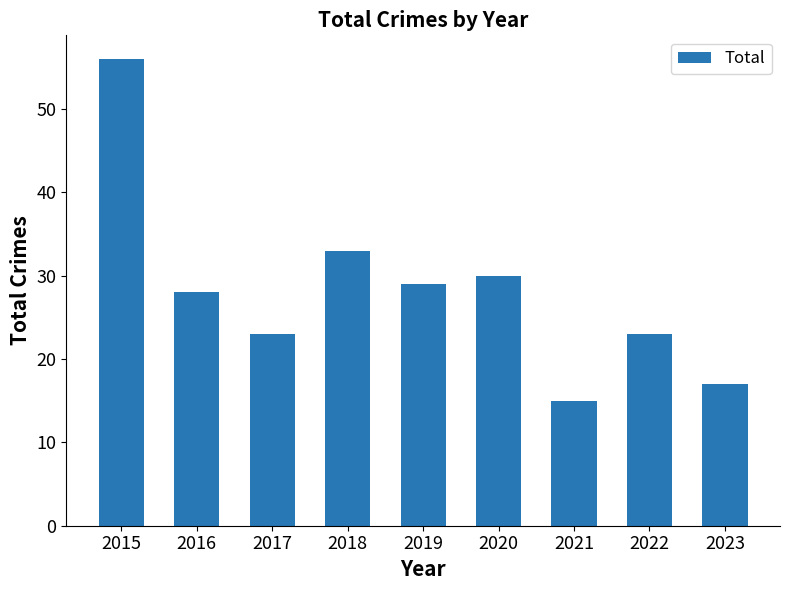

The chart shows a value of 4 at 2023. True or false?

False